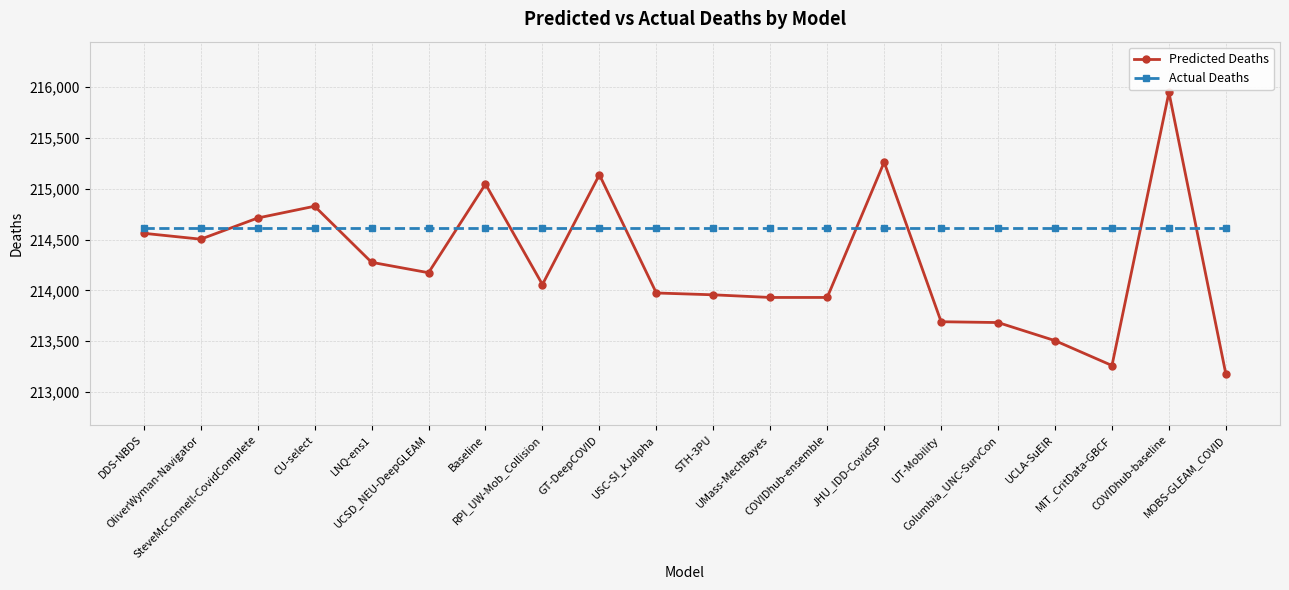

Where does the Predicted Deaths series first go above 214173?

DDS-NBDS